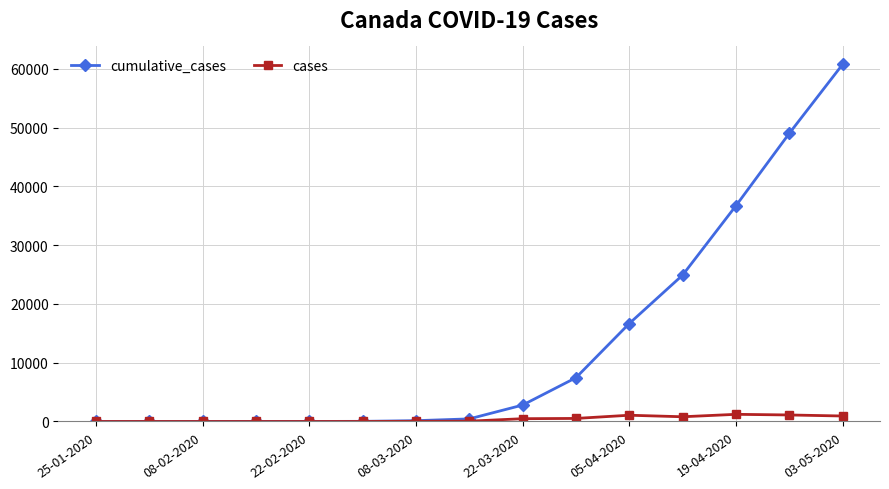

How many categories are shown in the chart?

15